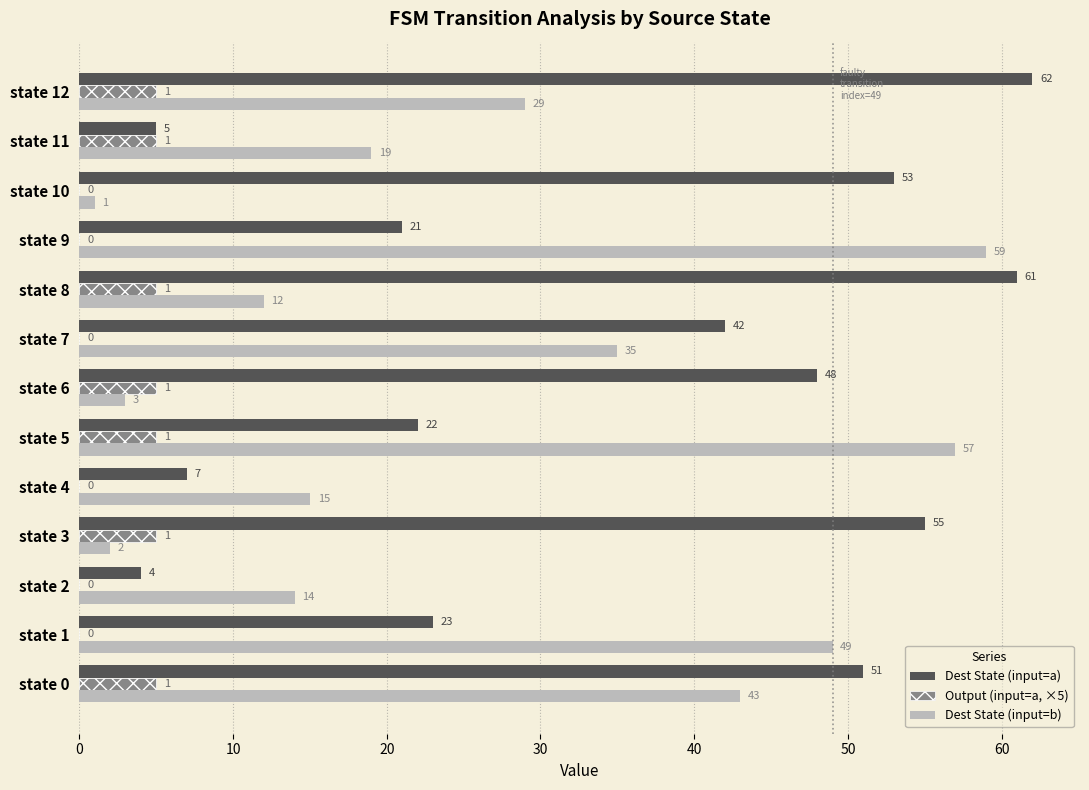

What is the sum of all Dest State (input=b) values?

338